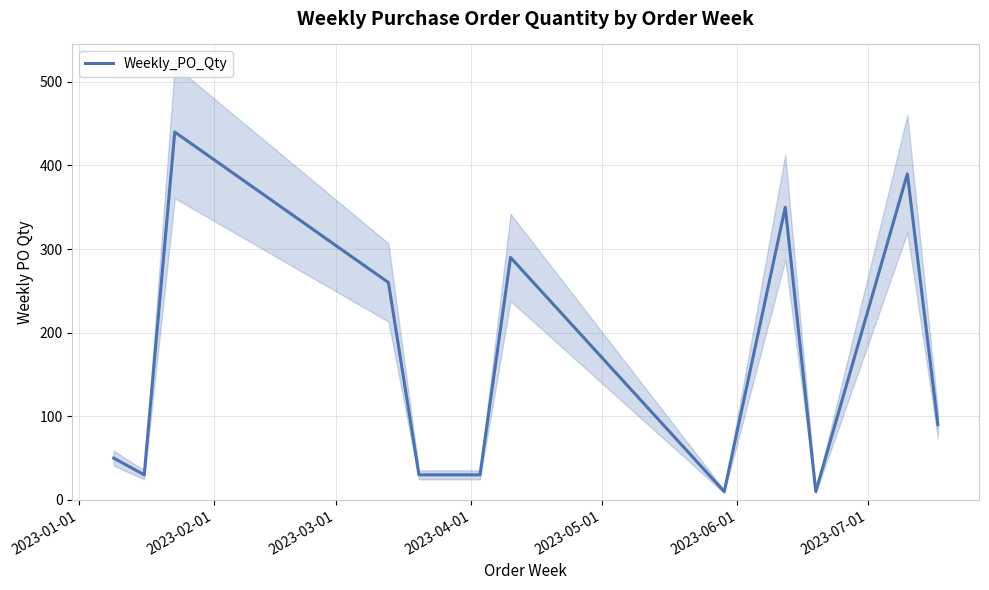

What is the highest value of the Weekly_PO_Qty series?

440